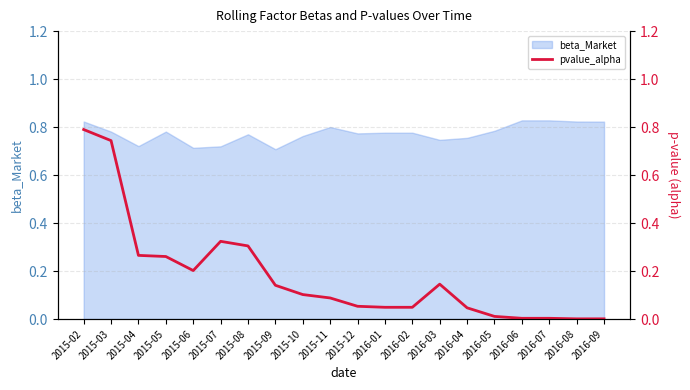

Is it true that beta_Market equals 1.2 at 2015-03?

False